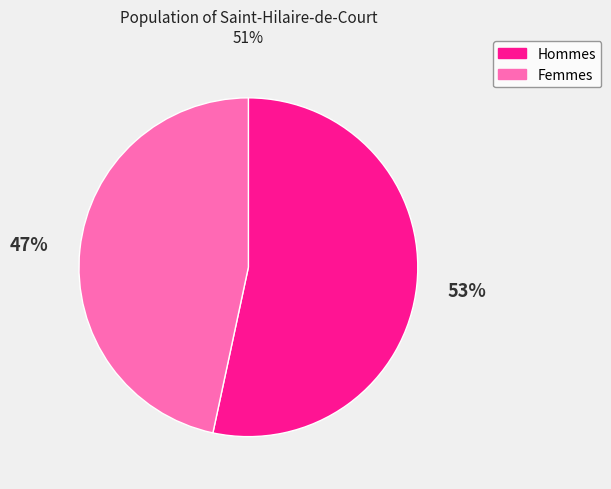

Does any single category account for the majority?

Yes